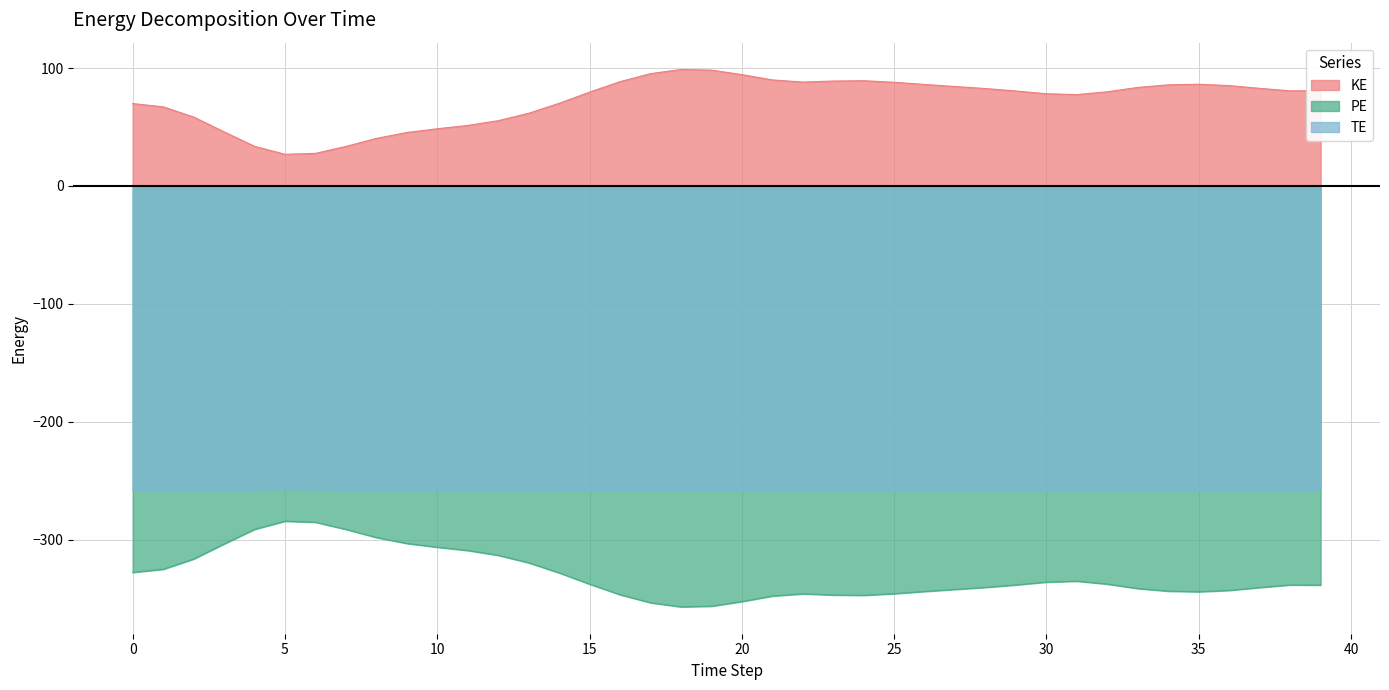

What is the sum of the PE values at 37 and 36?

-683.1